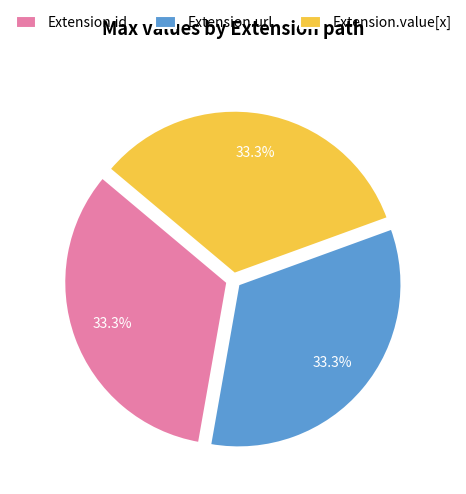

Does Extension.url represent more than half of the total?

No